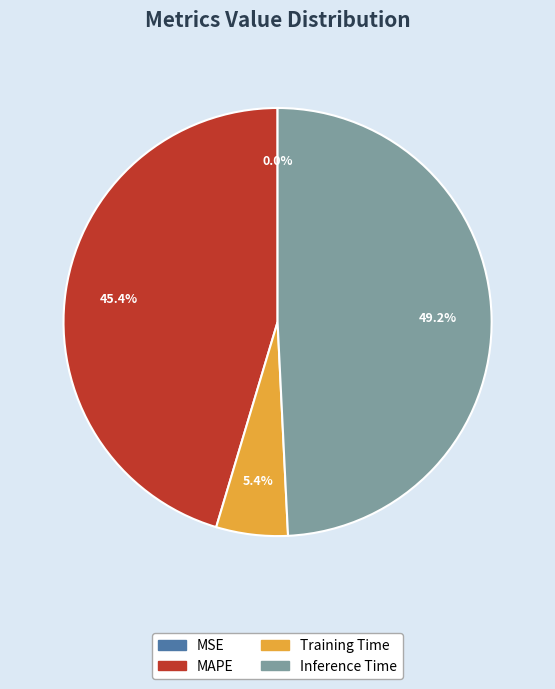

Does any single category account for the majority?

No